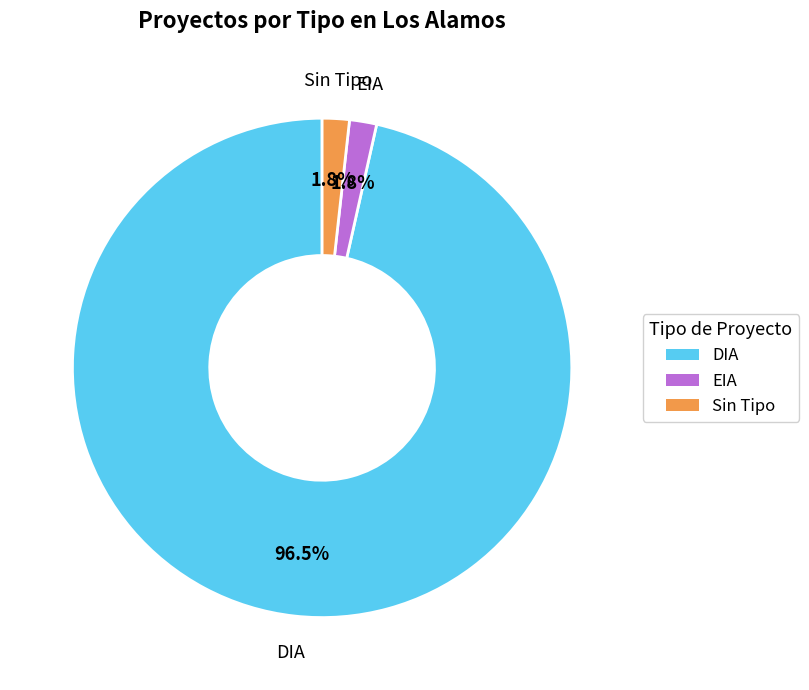

Is there any slice that represents more than half of the pie?

Yes